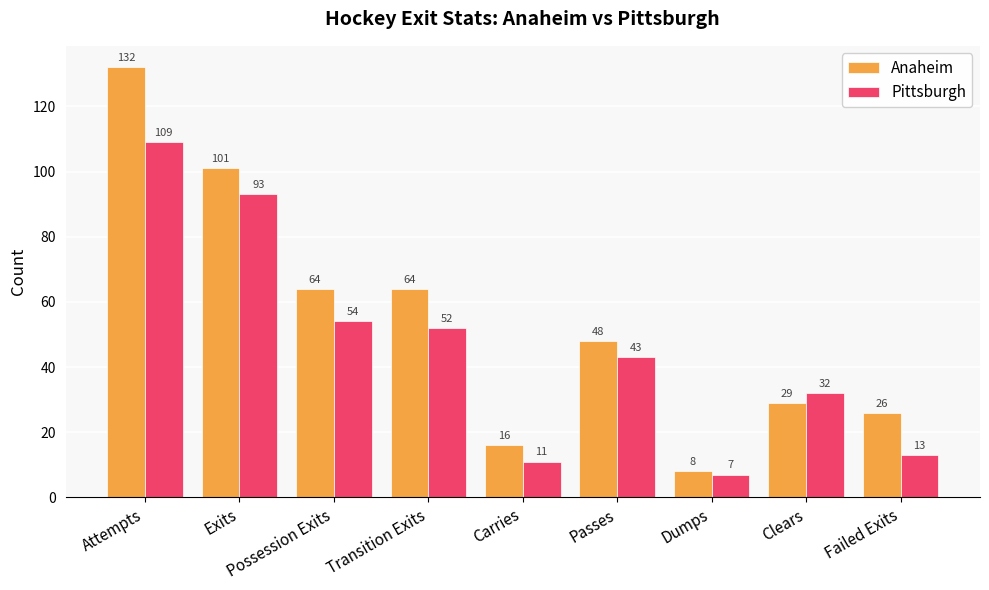

What is the spread (max minus min) of values at Transition Exits?

12